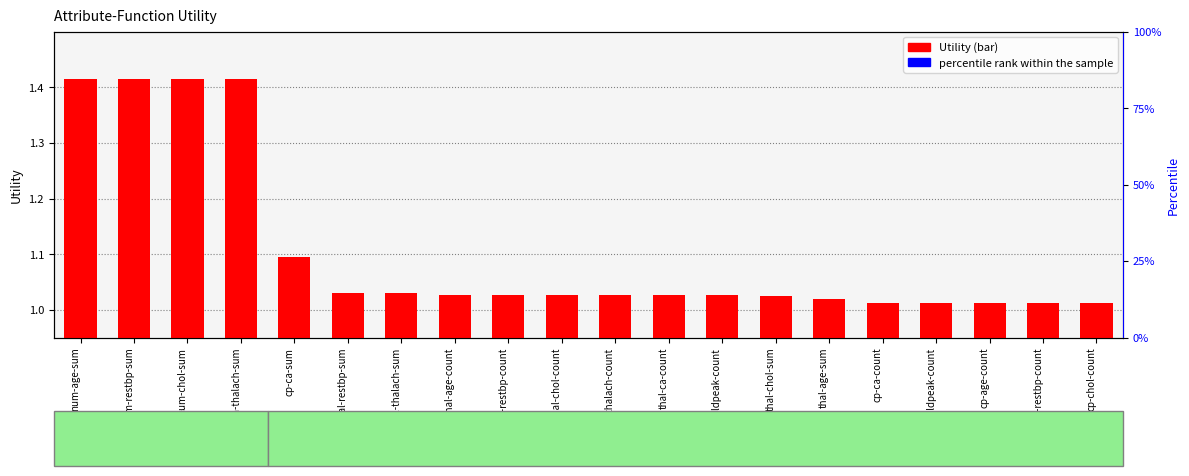

Reading left to right, list all the values displayed in this chart.

Utility: num-age-sum=1.4	num-restbp-sum=1.4	num-chol-sum=1.4	num-thalach-sum=1.4	cp-ca-sum=1.1	thal-restbp-sum=1.0	thal-thalach-sum=1.0	thal-age-count=1.0	thal-restbp-count=1.0	thal-chol-count=1.0	thal-thalach-count=1.0	thal-ca-count=1.0	thal-oldpeak-count=1.0	thal-chol-sum=1.0	thal-age-sum=1.0	cp-ca-count=1.0	cp-oldpeak-count=1.0	cp-age-count=1.0	cp-restbp-count=1.0	cp-chol-count=1.0
percentile rank within the sample: num-age-sum=0.1	num-restbp-sum=0.1	num-chol-sum=0.1	num-thalach-sum=0.1	cp-ca-sum=0.0	thal-restbp-sum=0.0	thal-thalach-sum=0.0	thal-age-count=0.0	thal-restbp-count=0.0	thal-chol-count=0.0	thal-thalach-count=0.0	thal-ca-count=0.0	thal-oldpeak-count=0.0	thal-chol-sum=0.0	thal-age-sum=0.0	cp-ca-count=0.0	cp-oldpeak-count=0.0	cp-age-count=0.0	cp-restbp-count=0.0	cp-chol-count=0.0